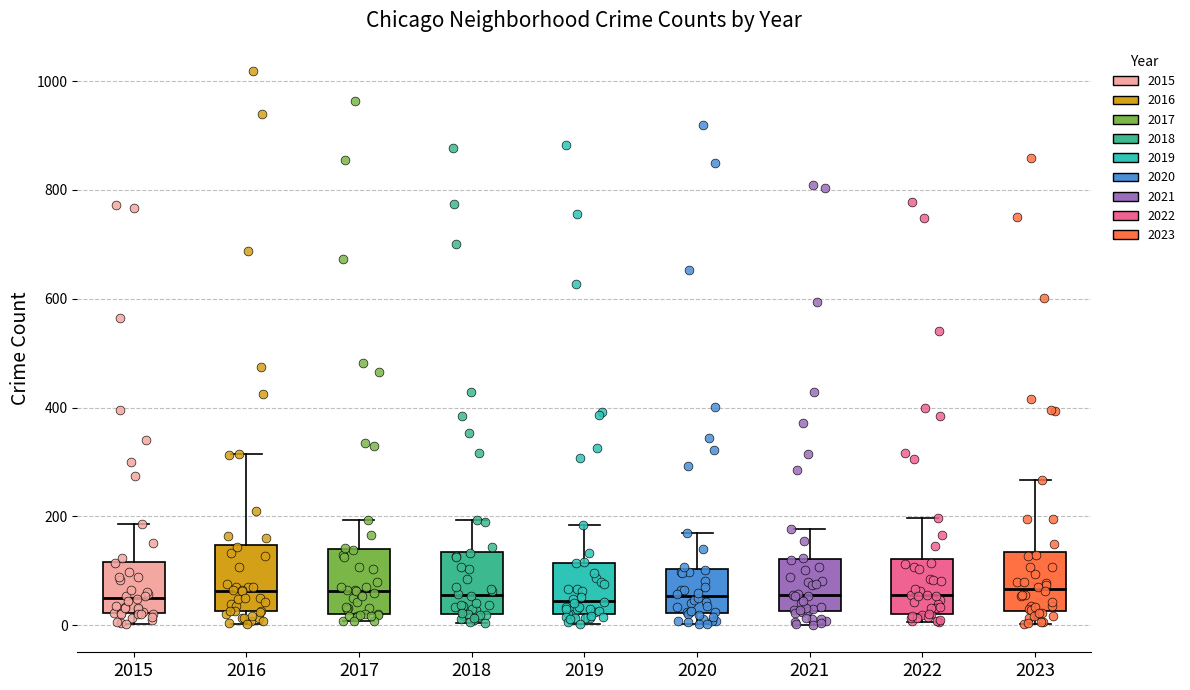

Reading left to right, transcribe this box plot: for each box, give where its median line is, the range the box spans, and where its two whiskers end, as read against the y-axis. The values are not printed on the chart, so give them approximately, as read against the axis.

2015: median 60, box 20 to 120, whiskers 0 to 180
2016: median 60, box 20 to 140, whiskers 0 to 320
2017: median 60, box 20 to 140, whiskers 0 to 200
2018: median 60, box 20 to 140, whiskers 0 to 200
2019: median 40, box 20 to 120, whiskers 0 to 180
2020: median 60, box 20 to 100, whiskers 0 to 160
2021: median 60, box 20 to 120, whiskers 0 to 180
2022: median 60, box 20 to 120, whiskers 0 to 200
2023: median 60, box 20 to 140, whiskers 0 to 260